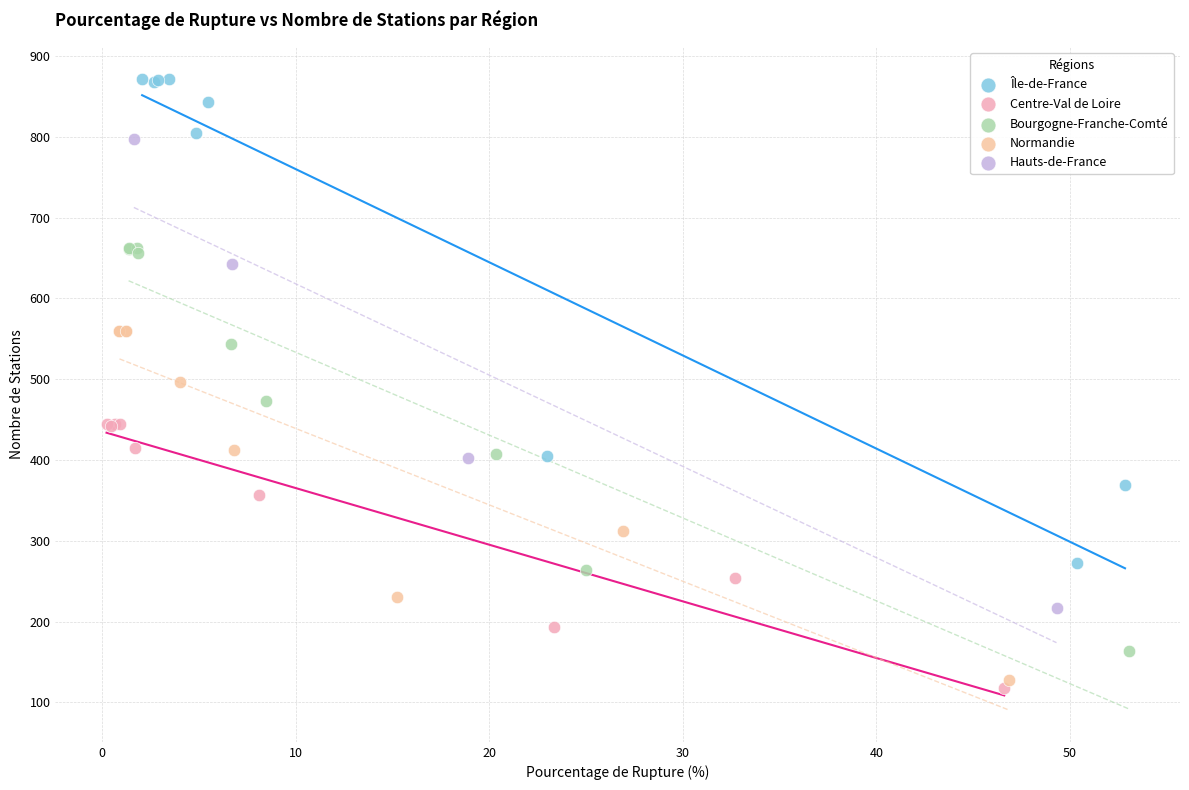

Which series contains the highest Y value?

Île-de-France